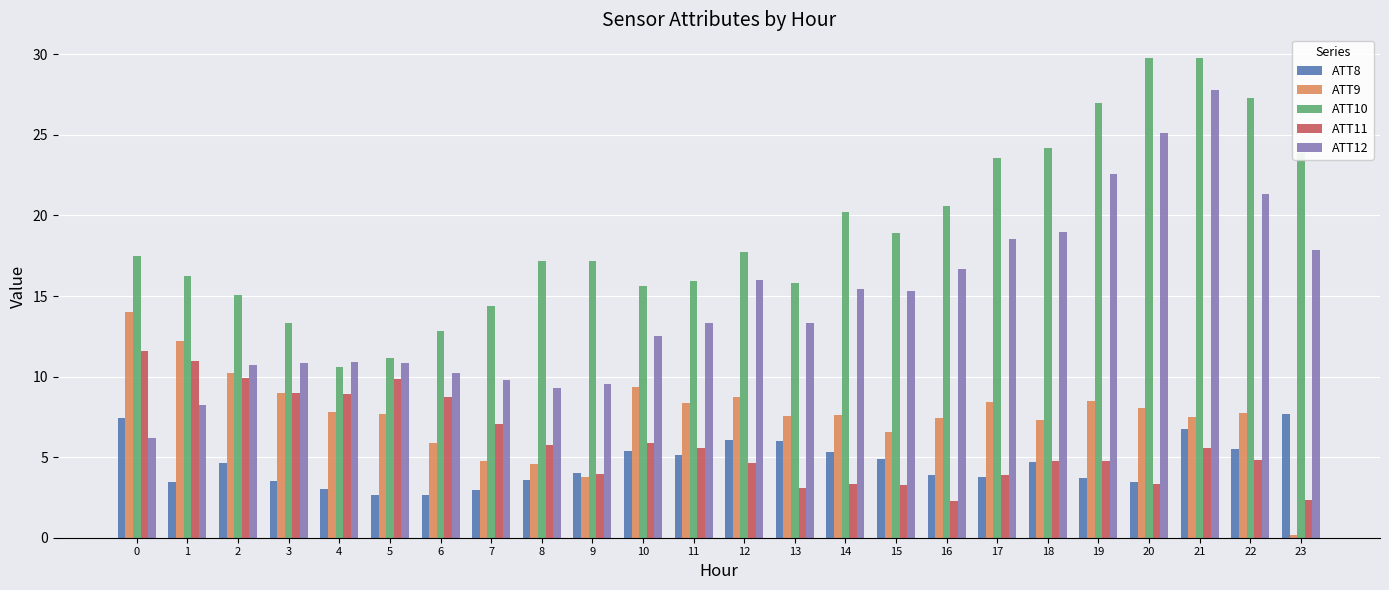

What is the difference between the maximum and minimum values in the ATT12 series?

21.6